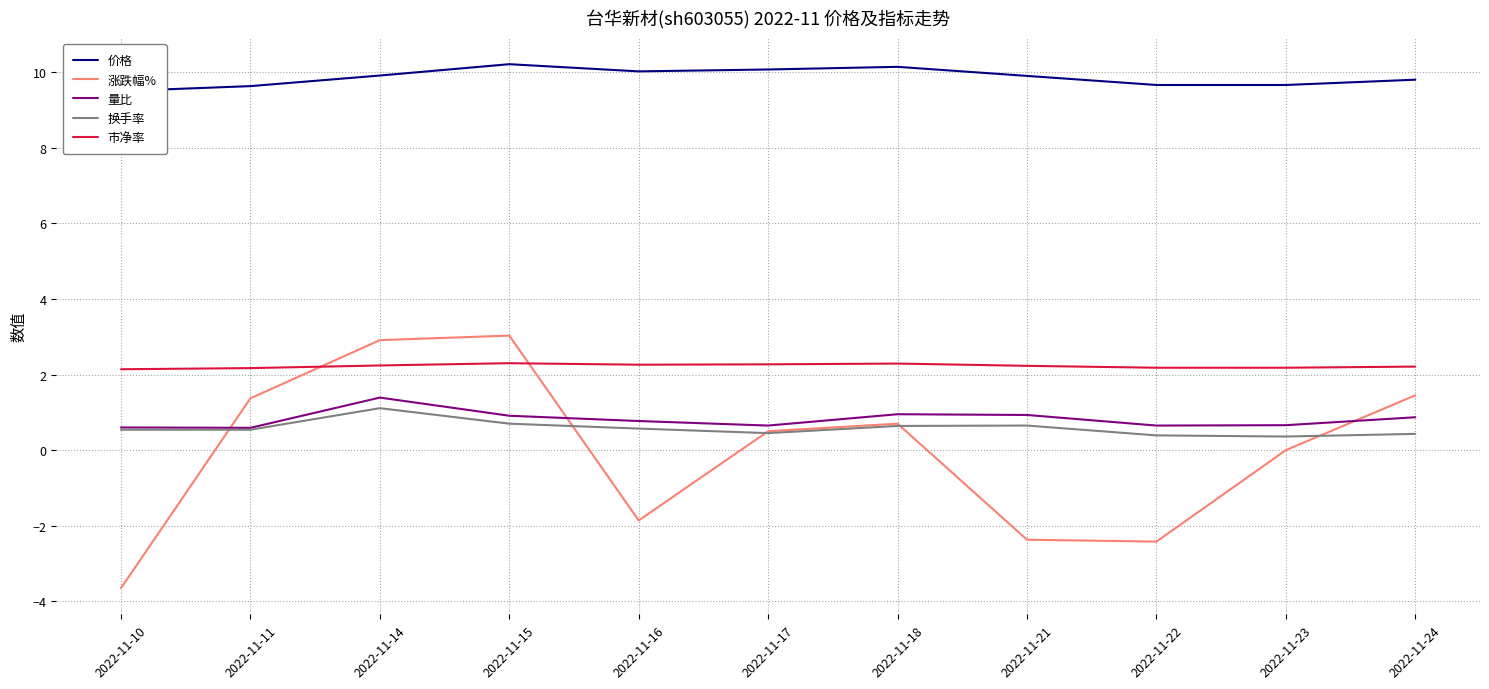

Reading left to right, list all the values displayed in this chart.

价格: 2022-11-10=9.5	2022-11-11=9.6	2022-11-14=9.9	2022-11-15=10.2	2022-11-16=10.0	2022-11-17=10.1	2022-11-18=10.1	2022-11-21=9.9	2022-11-22=9.7	2022-11-23=9.7	2022-11-24=9.8
涨跌幅%: 2022-11-10=-3.6	2022-11-11=1.4	2022-11-14=2.9	2022-11-15=3.0	2022-11-16=-1.9	2022-11-17=0.5	2022-11-18=0.7	2022-11-21=-2.4	2022-11-22=-2.4	2022-11-23=0.0	2022-11-24=1.4
量比: 2022-11-10=0.6	2022-11-11=0.6	2022-11-14=1.4	2022-11-15=0.9	2022-11-16=0.8	2022-11-17=0.7	2022-11-18=0.9	2022-11-21=0.9	2022-11-22=0.7	2022-11-23=0.7	2022-11-24=0.9
换手率: 2022-11-10=0.5	2022-11-11=0.5	2022-11-14=1.1	2022-11-15=0.7	2022-11-16=0.6	2022-11-17=0.5	2022-11-18=0.6	2022-11-21=0.7	2022-11-22=0.4	2022-11-23=0.4	2022-11-24=0.4
市净率: 2022-11-10=2.1	2022-11-11=2.2	2022-11-14=2.2	2022-11-15=2.3	2022-11-16=2.3	2022-11-17=2.3	2022-11-18=2.3	2022-11-21=2.2	2022-11-22=2.2	2022-11-23=2.2	2022-11-24=2.2